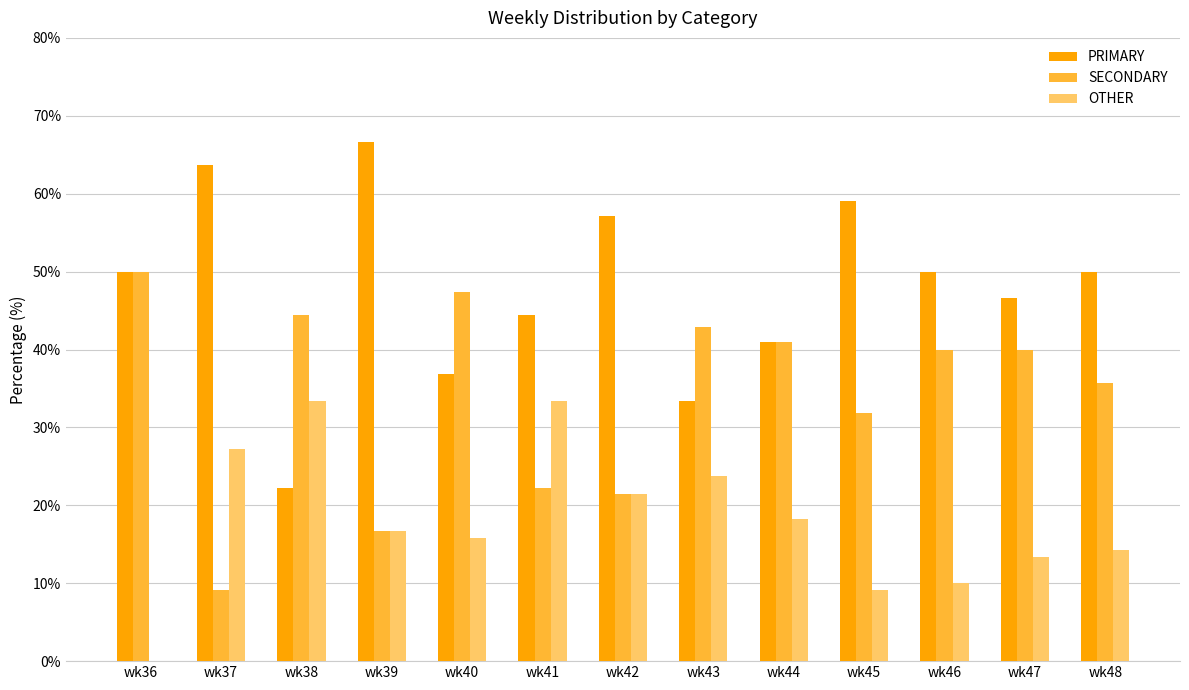

What is the sum of the PRIMARY values at wk38 and wk46?

72.2